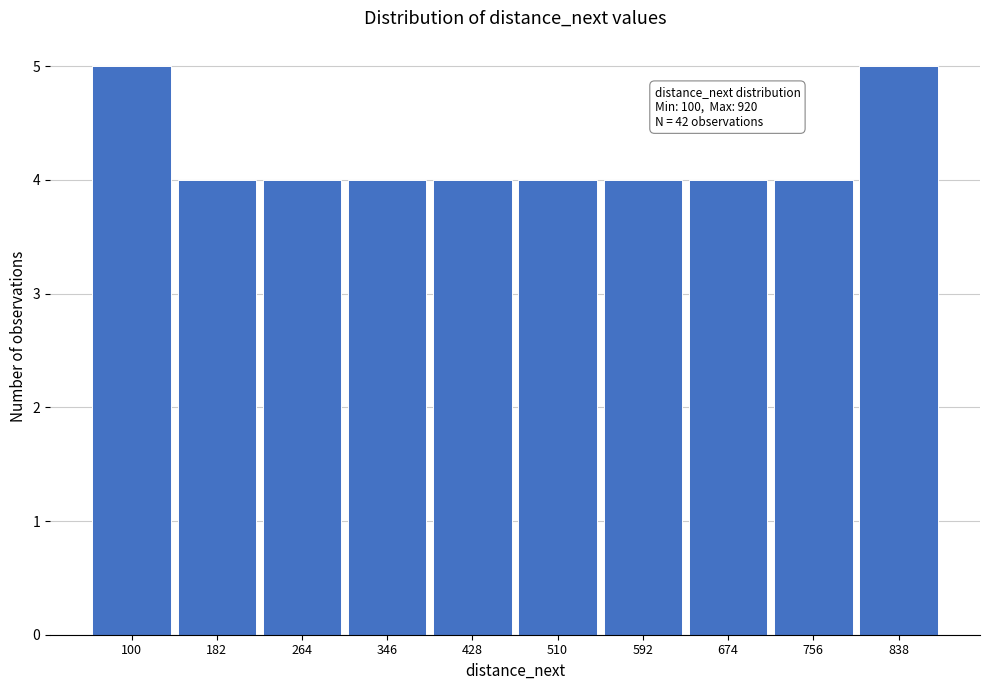

Reading left to right, extract all data points from this chart.

5	4	4	4	4	4	4	4	4	5